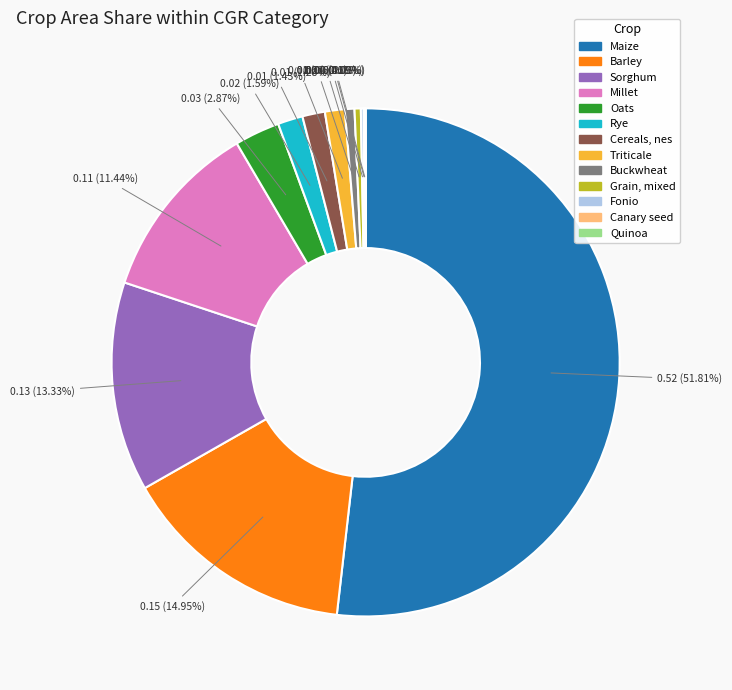

Which category has the biggest portion of the pie?

Maize